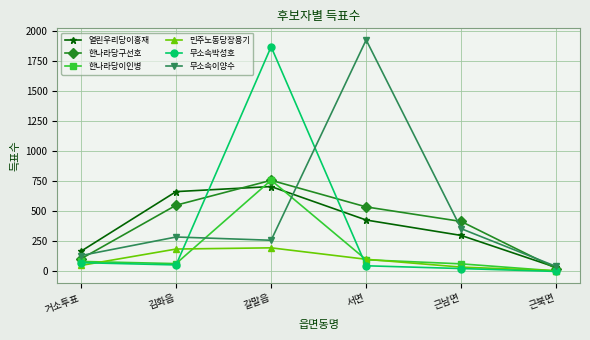

True or false: 열린우리당이흥재 has more than 2 interior local peaks.

False